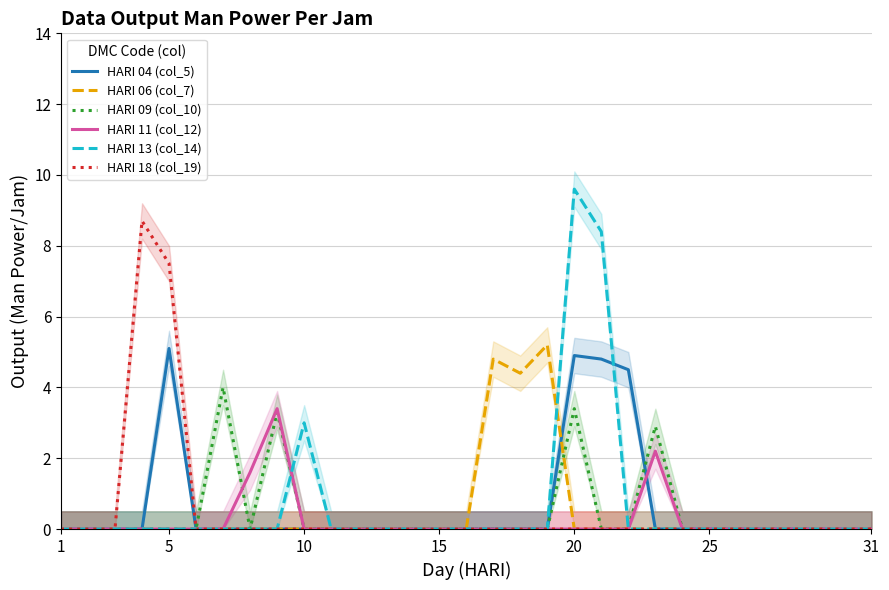

True or false: HARI 11 (col_12) has a value of 0.0 at 15.

True